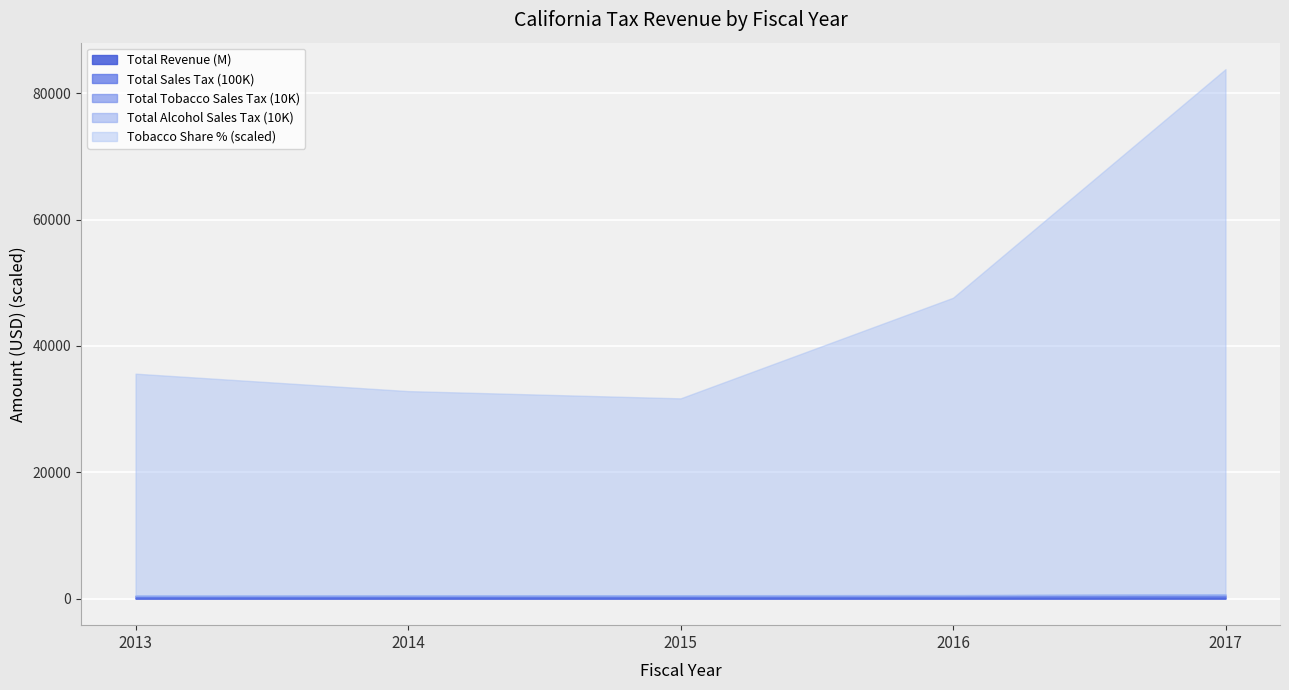

What is the value of the Total Revenue point at the 1st from the left?

142860107.0